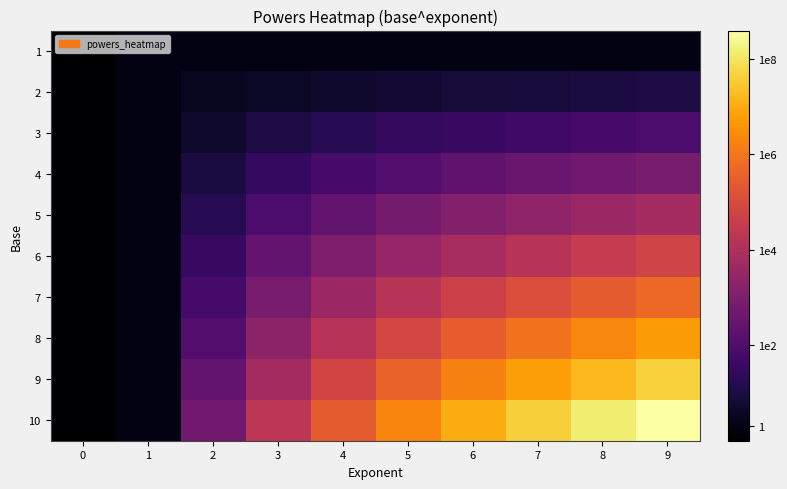

What is the spread (max minus min) of values at 8?

18.0